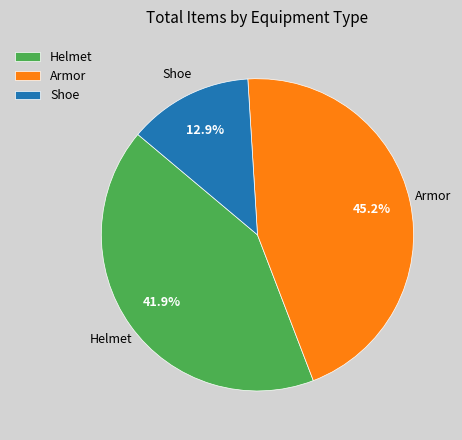

Approximately how many times larger is the value at Armor compared to Helmet?

1.1